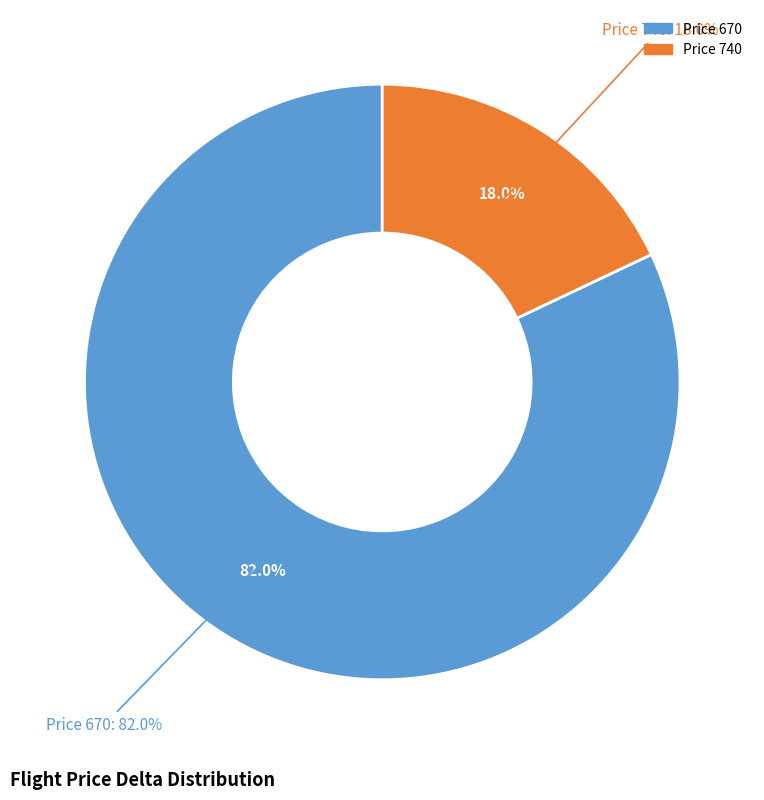

Which has a higher value, 670 or 740?

670